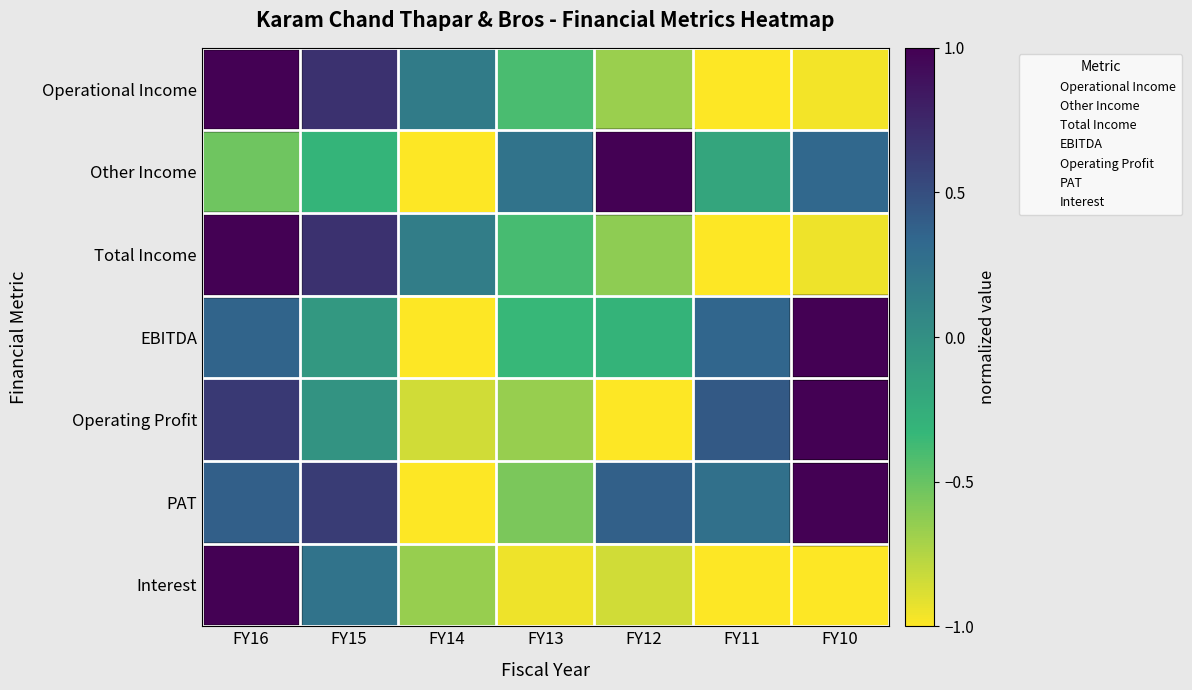

What is the total value across all series at FY11?

-2.2